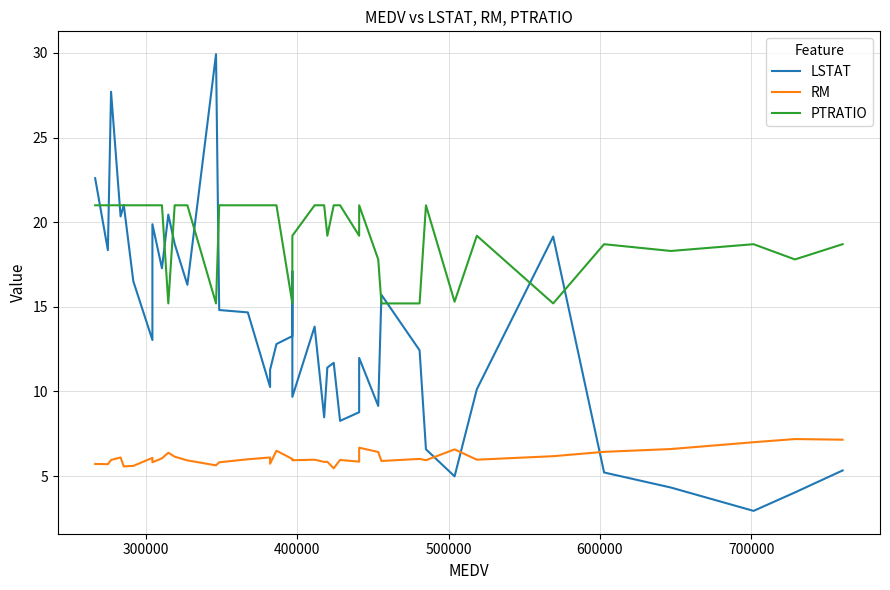

The RM series shows 2.6 at 33. True or false?

False